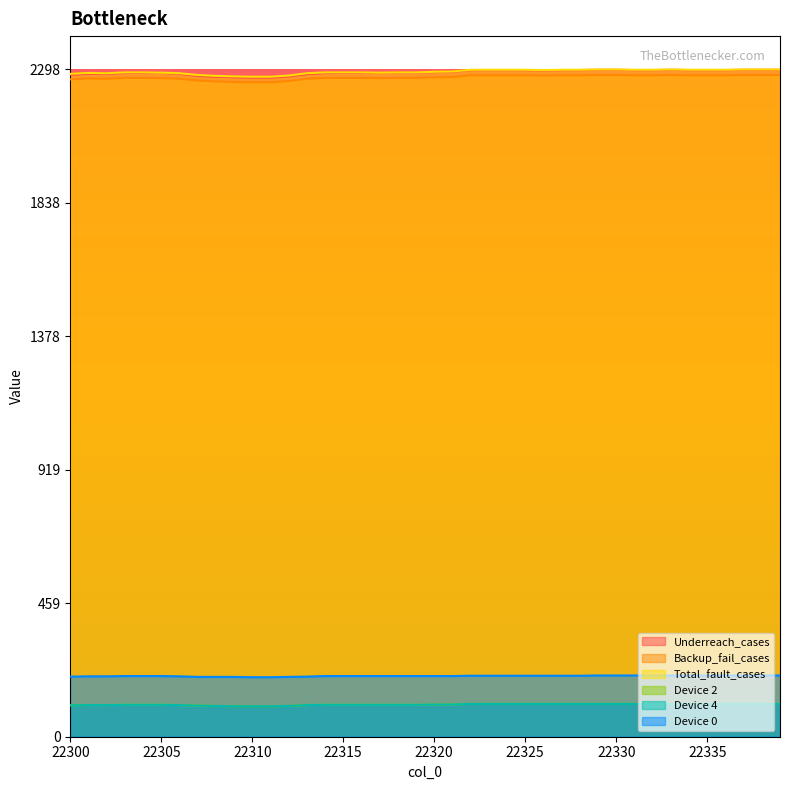

True or false: Device 2 has more than 0 points higher than both neighbors.

False